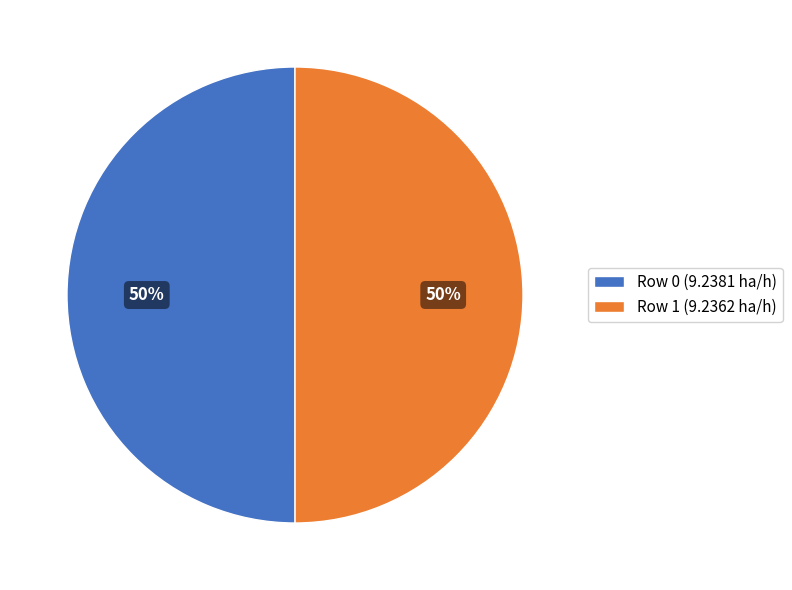

What percentage is the Row 1 slice, to the nearest percent?

50%